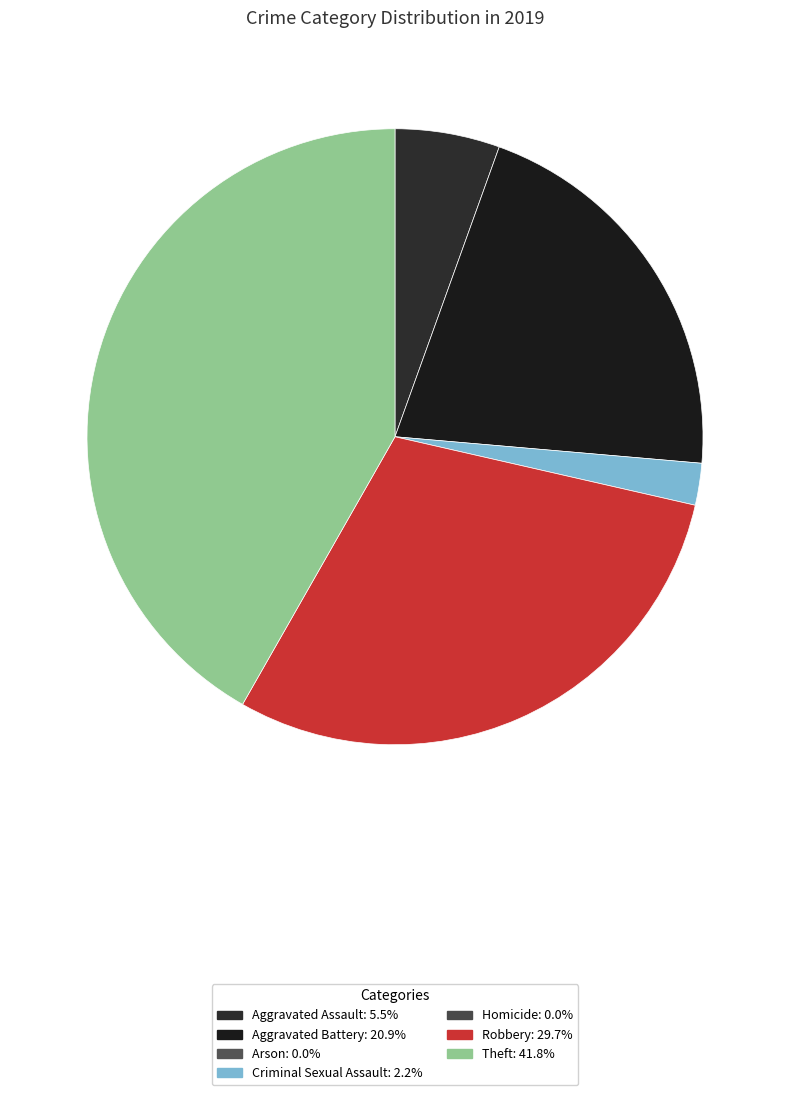

Is there a majority slice in this chart?

No